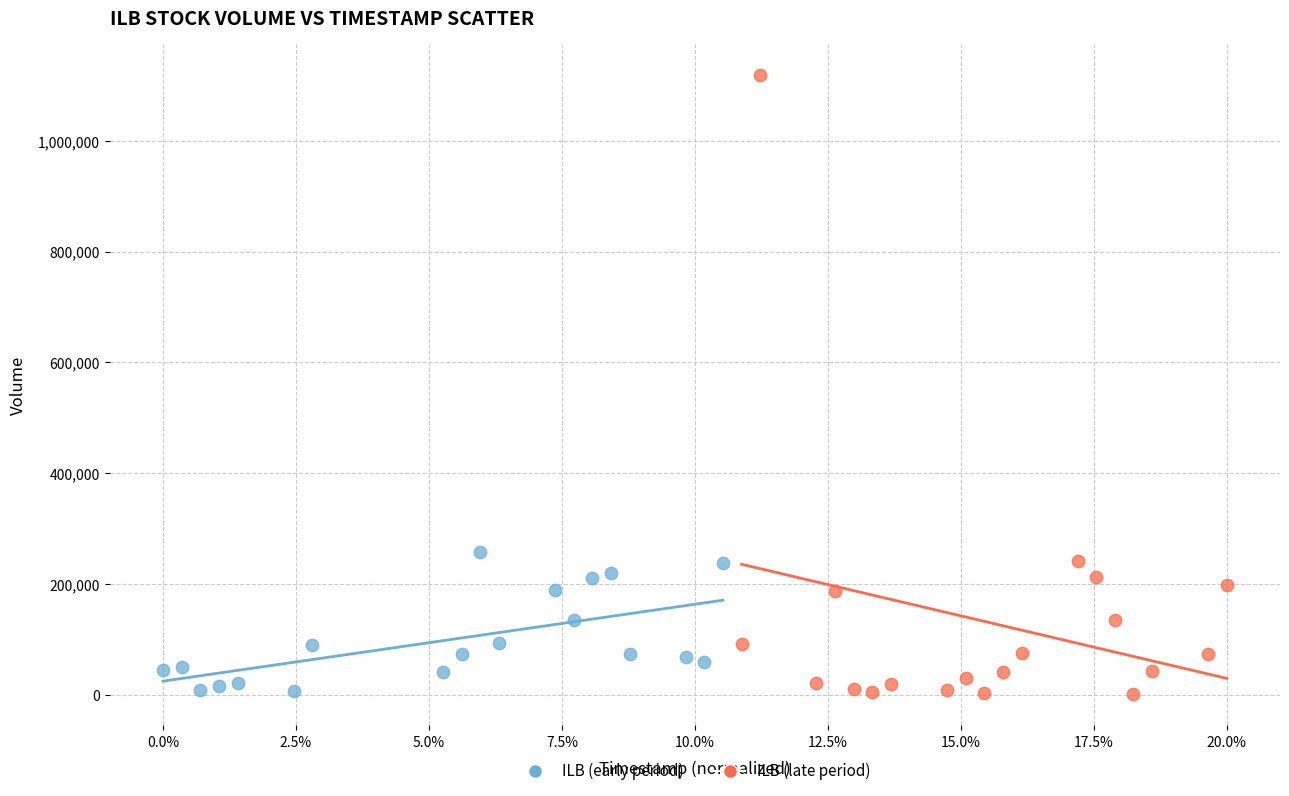

Which series reaches the maximum Y coordinate?

ILB (late period)